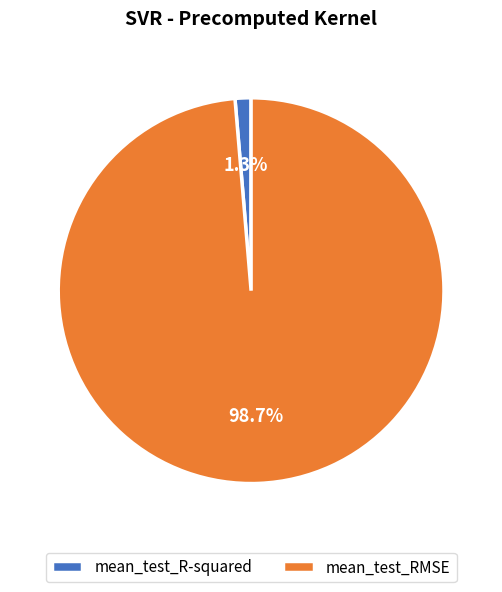

Between mean_test_R-squared and mean_test_RMSE, which is larger?

mean_test_RMSE